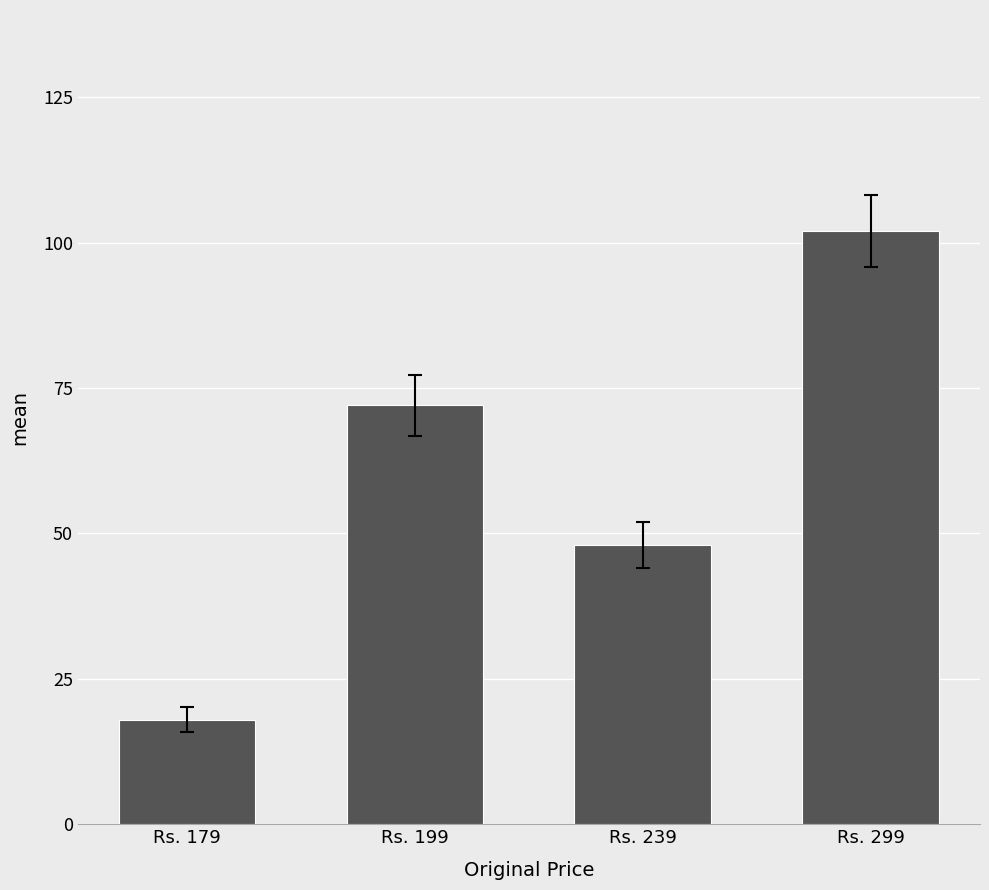

Rank the categories by value from lowest to highest.

Rs. 179, Rs. 239, Rs. 199, Rs. 299